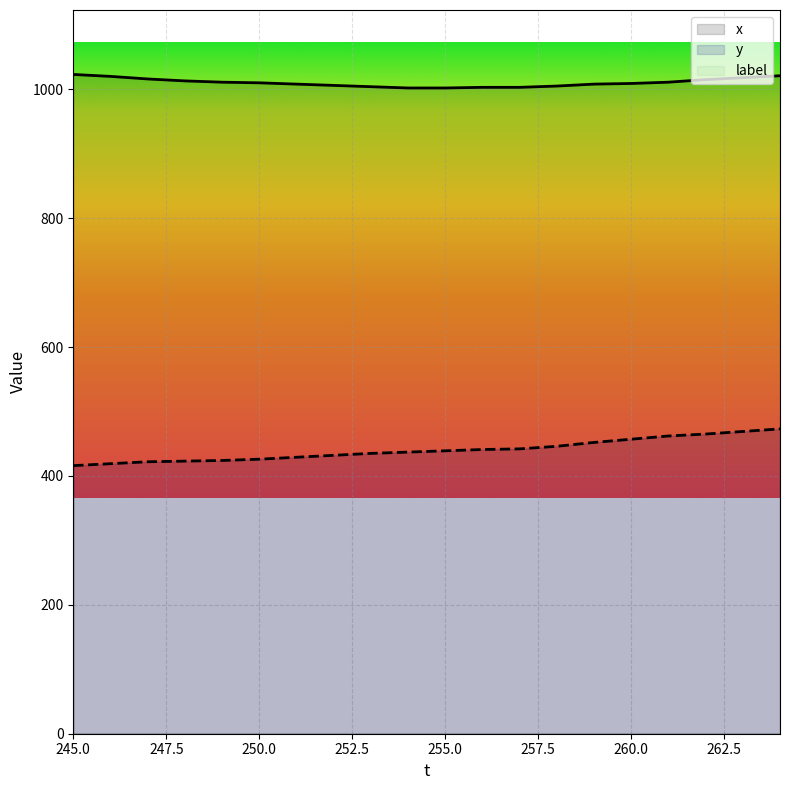

Which category has the lowest value in the y series?

245